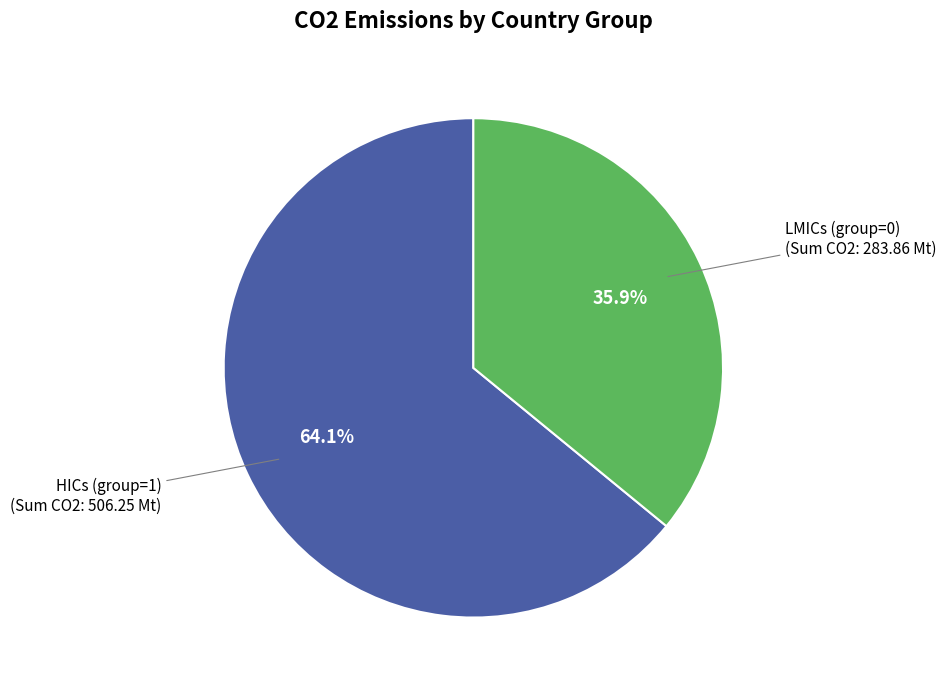

Which slice is the largest?

HICs (group=1)